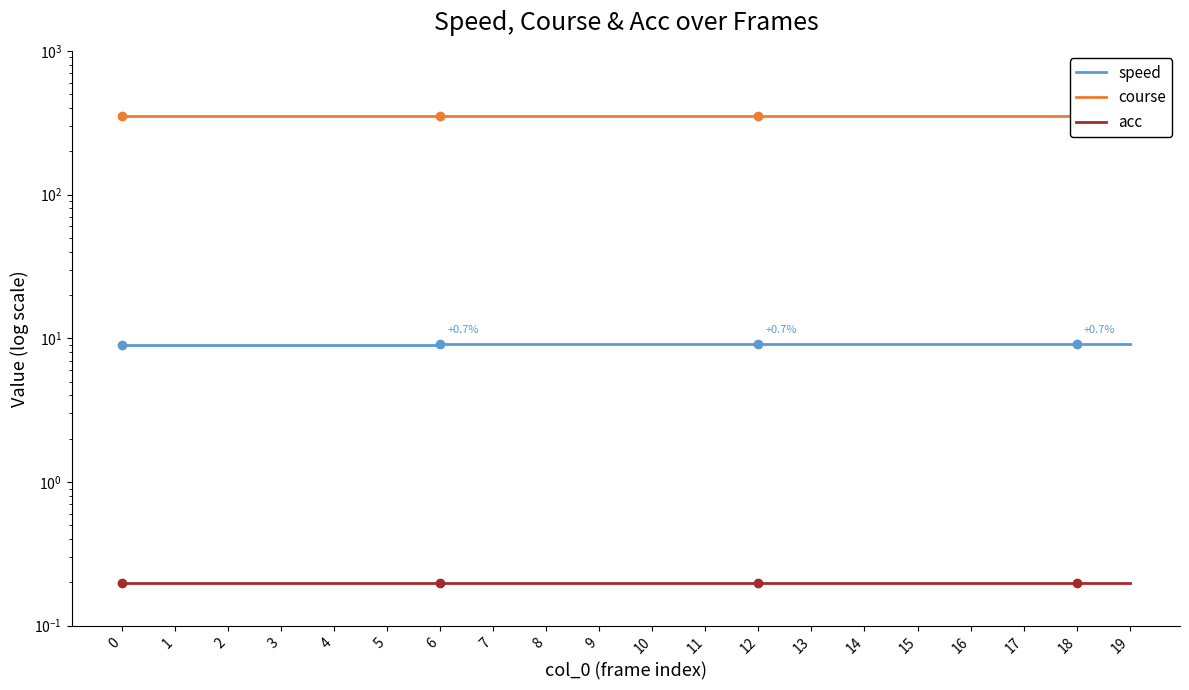

Reading left to right, list all the values displayed in this chart.

speed: 0=9.0	1=9.0	2=9.0	3=9.0	4=9.0	5=9.0	6=9.1	7=9.1	8=9.1	9=9.1	10=9.1	11=9.1	12=9.1	13=9.1	14=9.1	15=9.1	16=9.2	17=9.2	18=9.2	19=9.2
course: 0=350.6	1=350.6	2=350.6	3=350.6	4=350.6	5=350.6	6=350.6	7=350.6	8=350.6	9=350.6	10=350.6	11=350.6	12=350.6	13=350.6	14=350.6	15=350.6	16=350.6	17=350.6	18=350.6	19=350.6
acc: 0=0.2	1=0.2	2=0.2	3=0.2	4=0.2	5=0.2	6=0.2	7=0.2	8=0.2	9=0.2	10=0.2	11=0.2	12=0.2	13=0.2	14=0.2	15=0.2	16=0.2	17=0.2	18=0.2	19=0.2